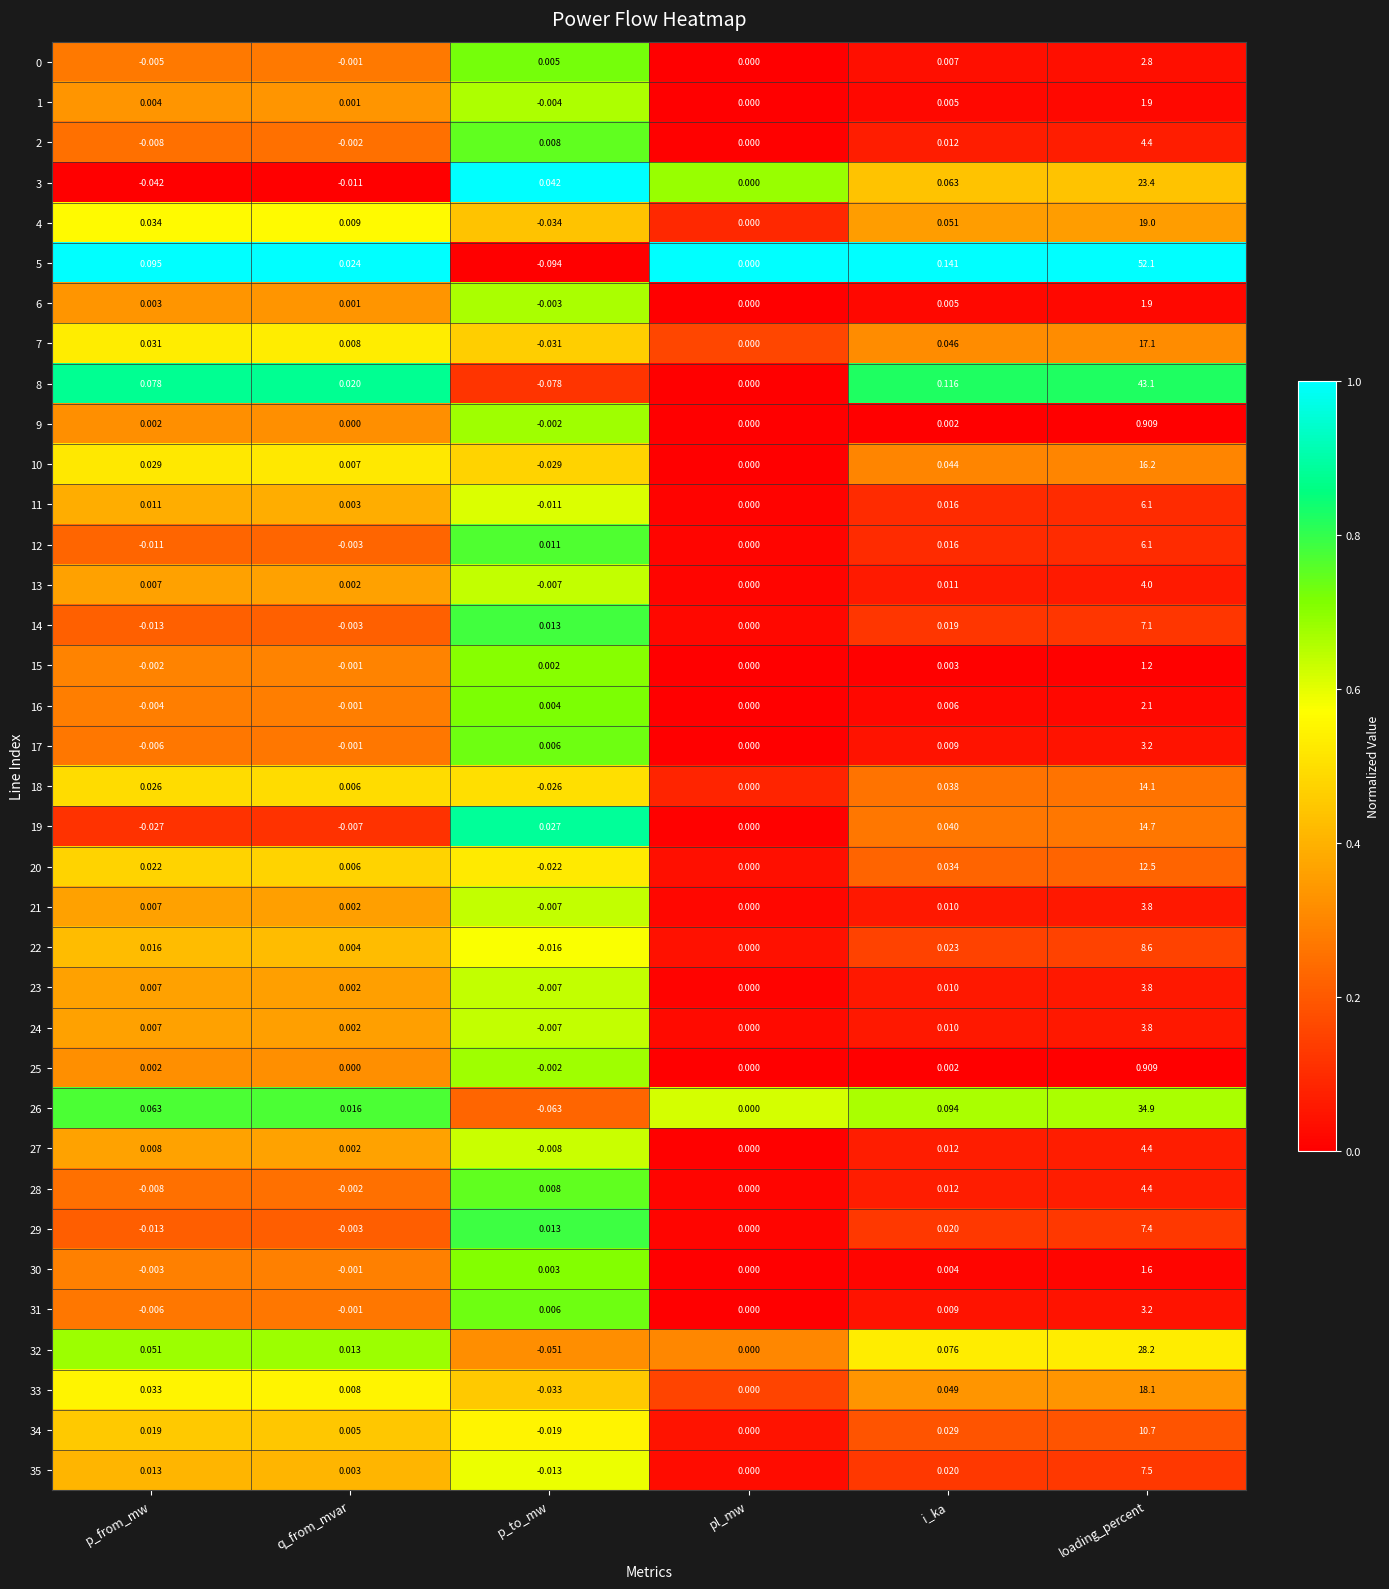

What is the total value across all series at p_to_mw?

-0.4